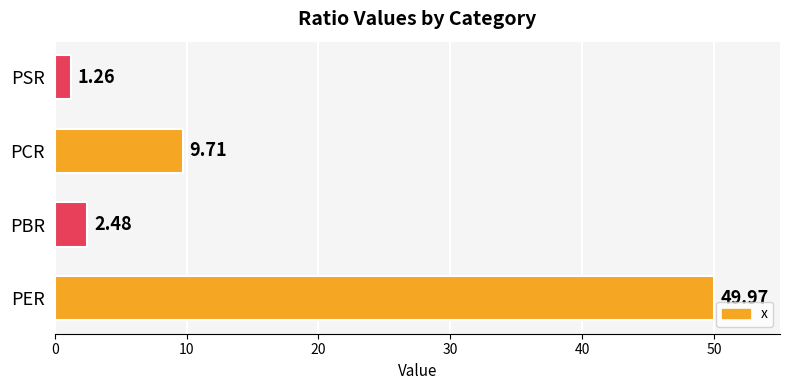

Where is the data nearest to the value 25?

PCR